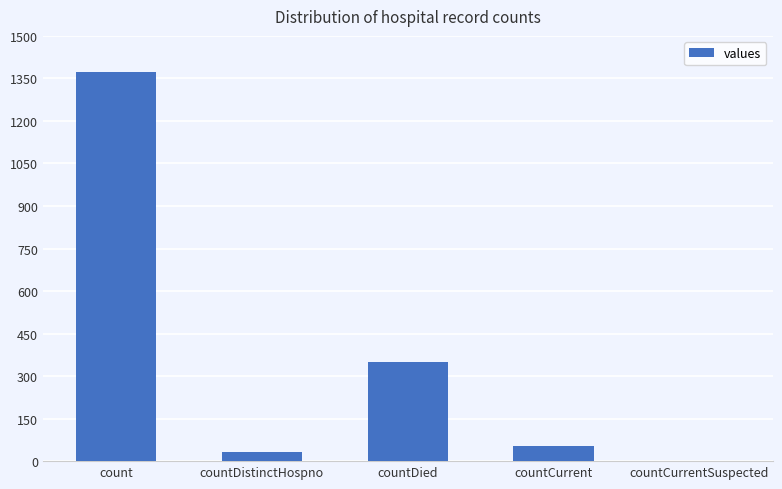

Reading left to right, transcribe all the data shown in this chart.

count=1371	countDistinctHospno=33	countDied=349	countCurrent=52	countCurrentSuspected=0